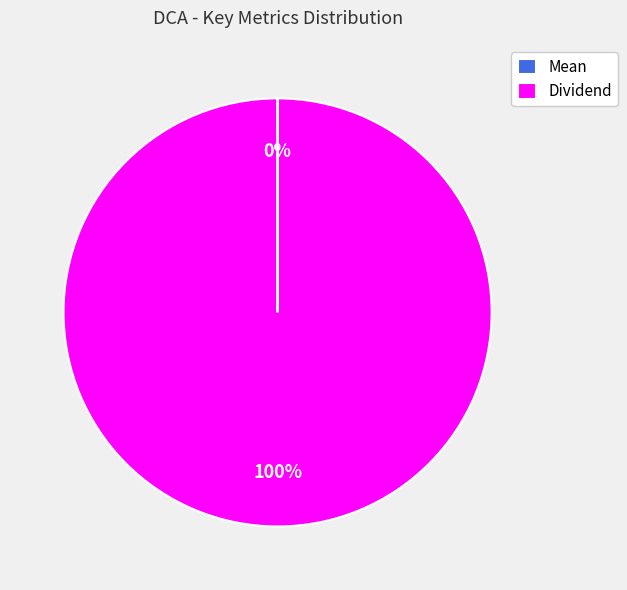

Does any single category account for the majority?

Yes